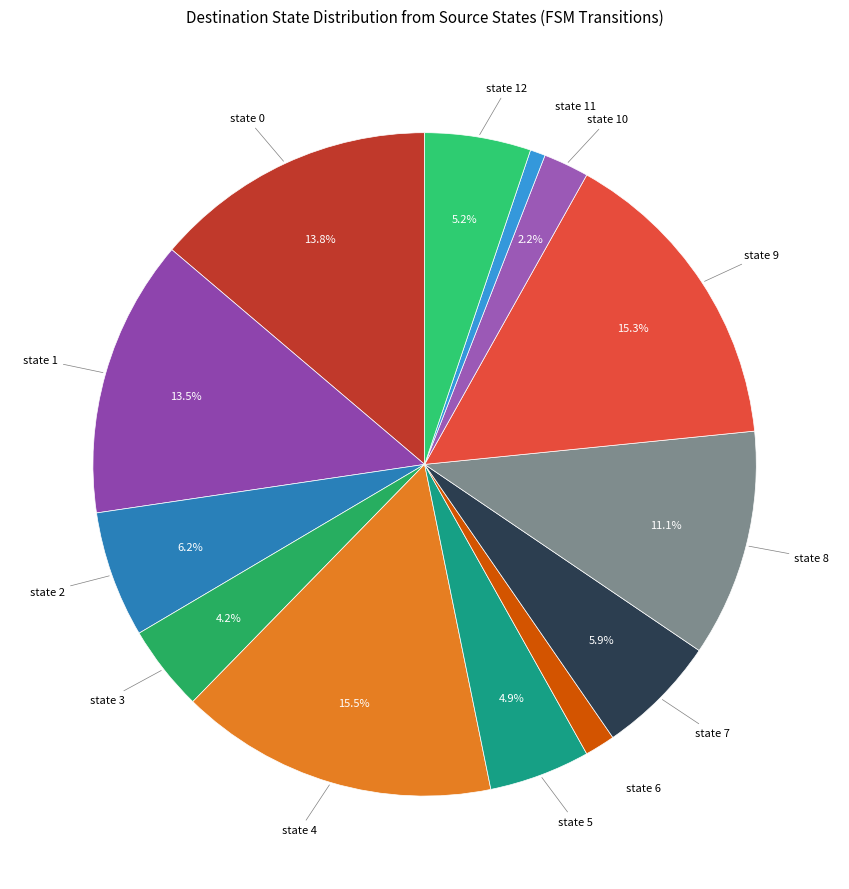

Is there any slice that represents more than half of the pie?

No